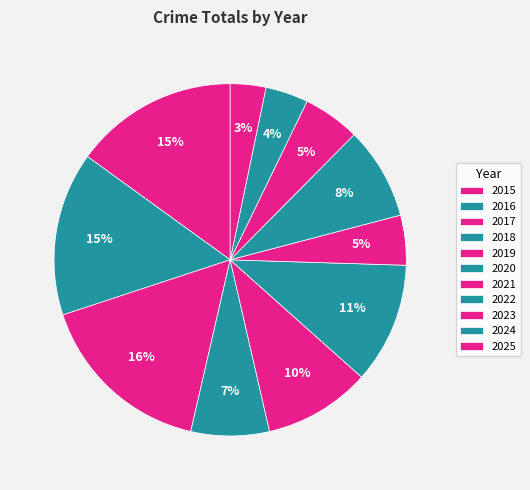

To the nearest percent, what is the difference between the 2018 and 2025 slice percentages?

4%